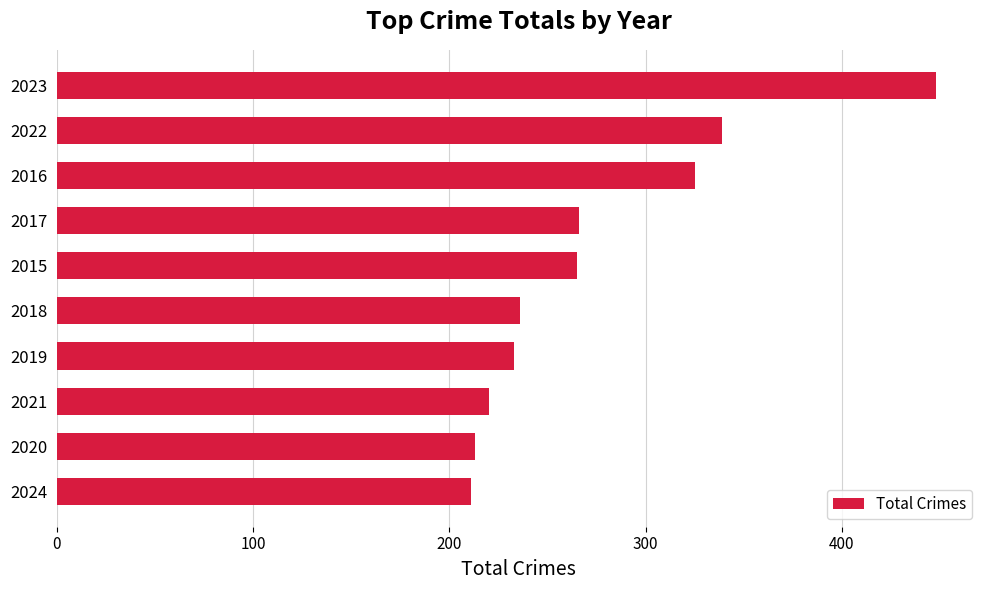

What is the label of the 1st bar from the bottom?

2024